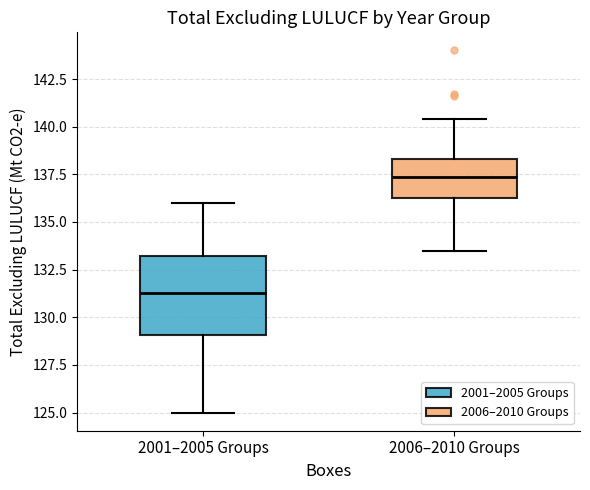

Reading left to right, read every box against the y-axis: the position of its median line, the range the box covers, and the ends of its whiskers. The values are not printed on the chart, so give them approximately, as read against the axis.

2001–2005 Groups: median 131.5, box 129.0 to 133.0, whiskers 125.0 to 136.0
2006–2010 Groups: median 137.5, box 136.5 to 138.5, whiskers 133.5 to 140.5